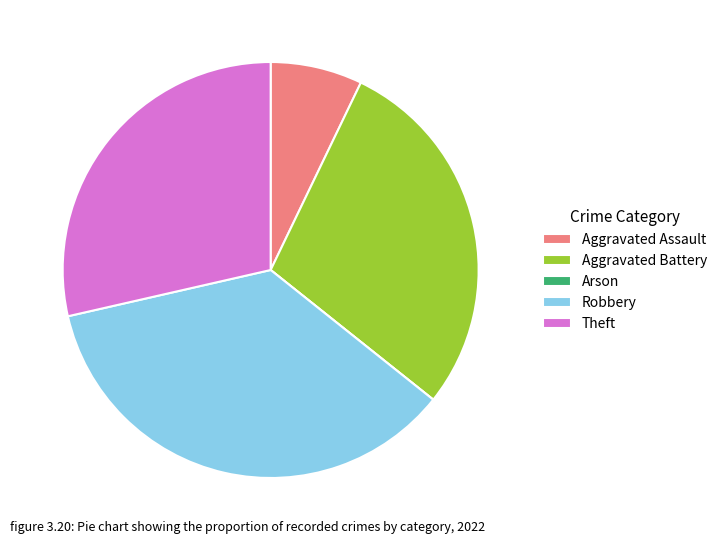

What is the largest slice in the pie chart?

Robbery